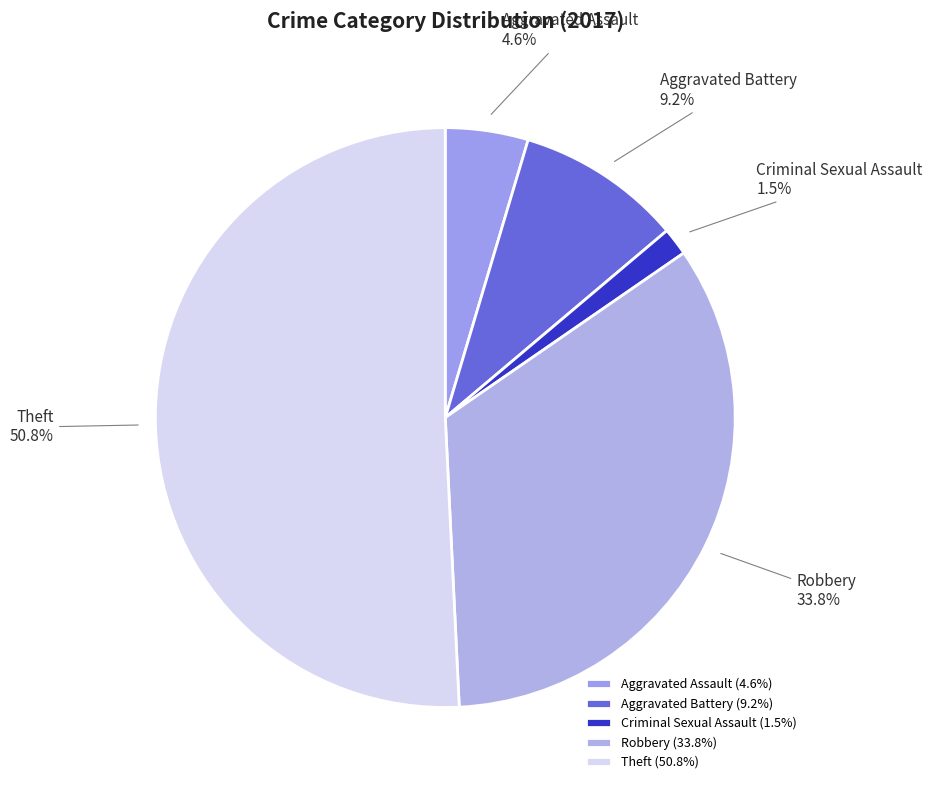

How many slices are in this pie chart?

5